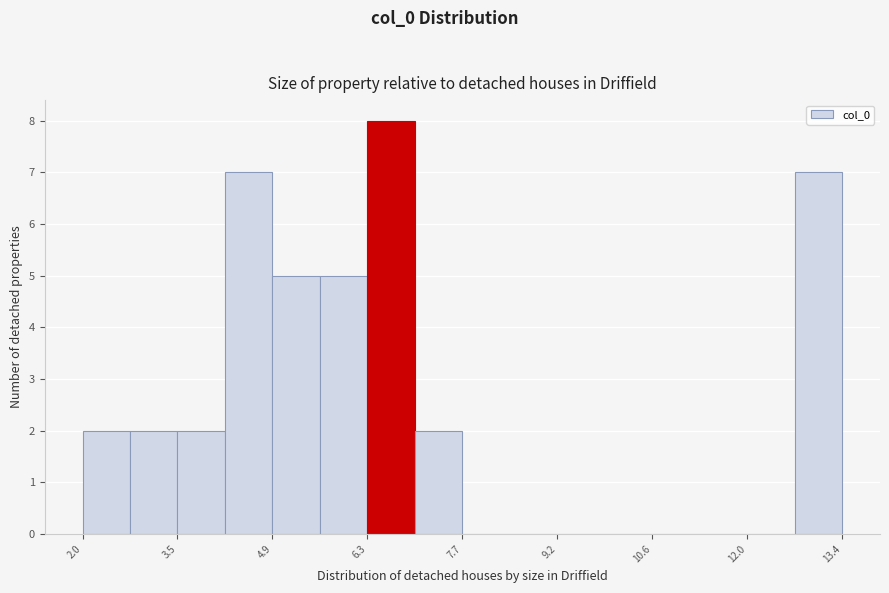

Read against the x-axis, roughly where is the centre of the tallest bar?

6.6